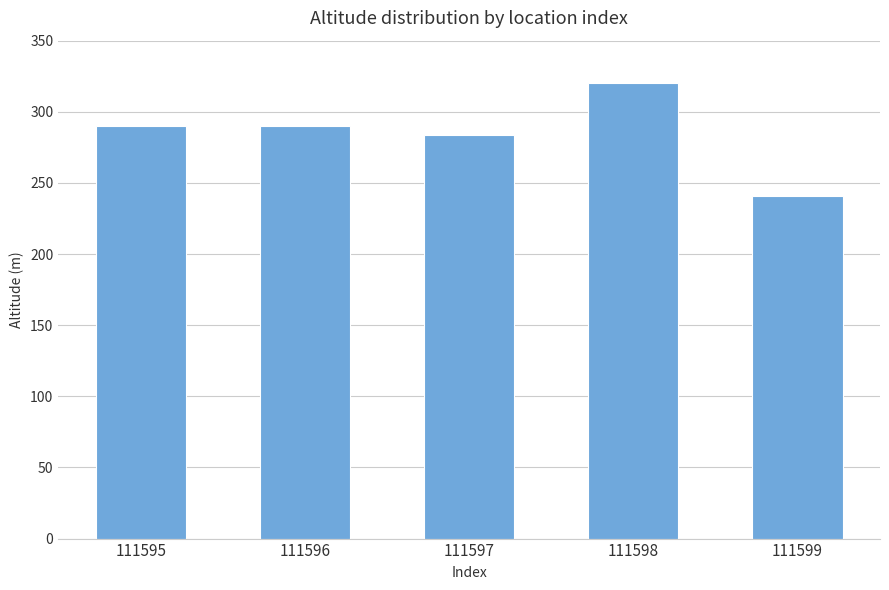

At which category does the chart reach its minimum across all series?

111599